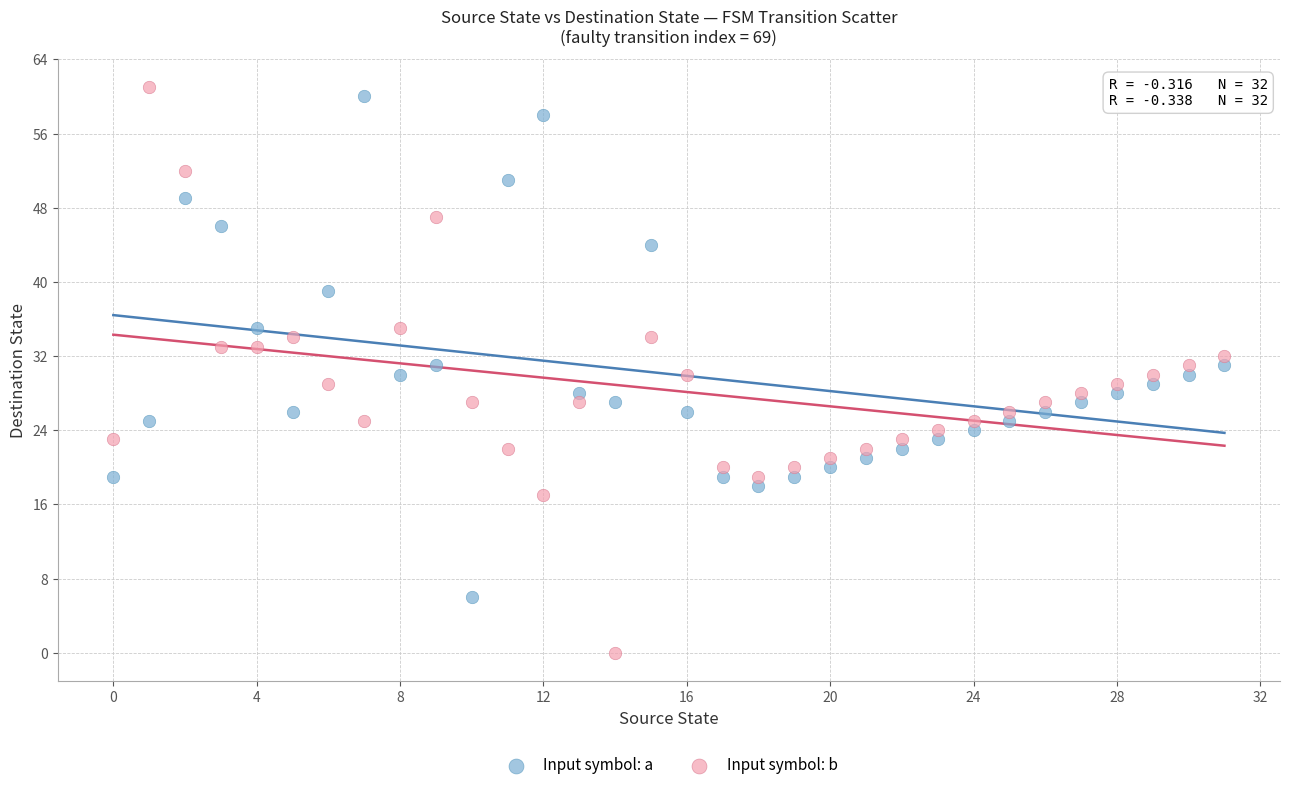

Across all data points, what is the range of Y values (max minus min)?

61